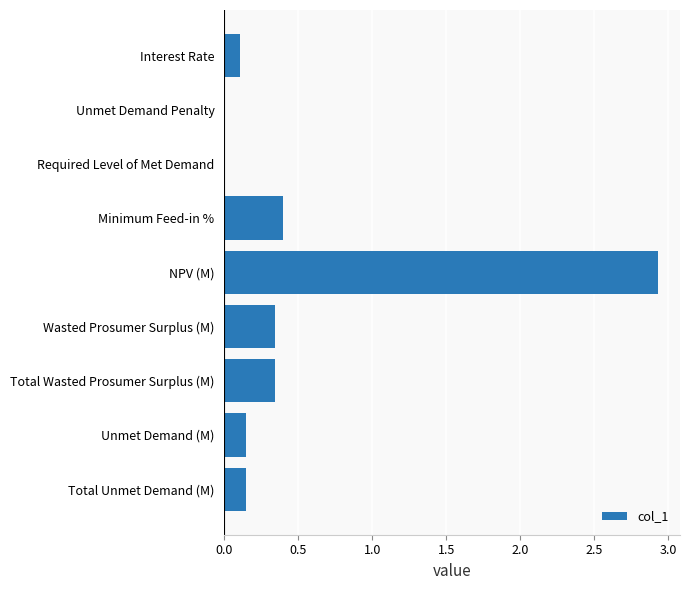

What is the change in value from NPV (M) to Unmet Demand (M)?

-2.8